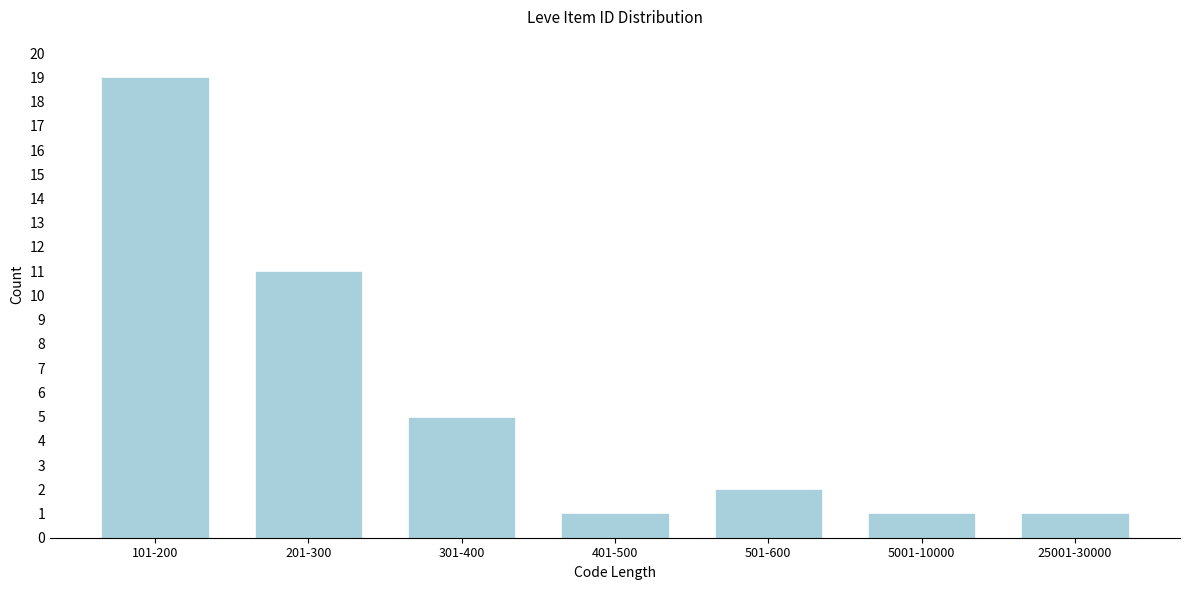

Reading right to left, list all the values displayed in this chart.

1	1	2	1	5	11	19